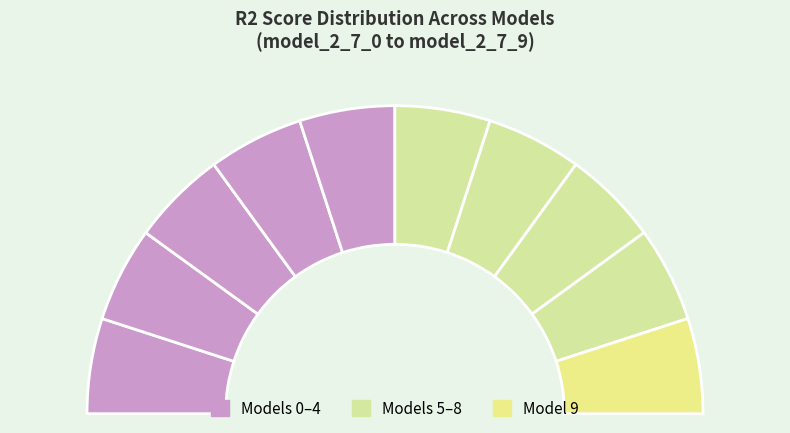

Between model_2_7_6 and model_2_7_1, which is larger?

model_2_7_6